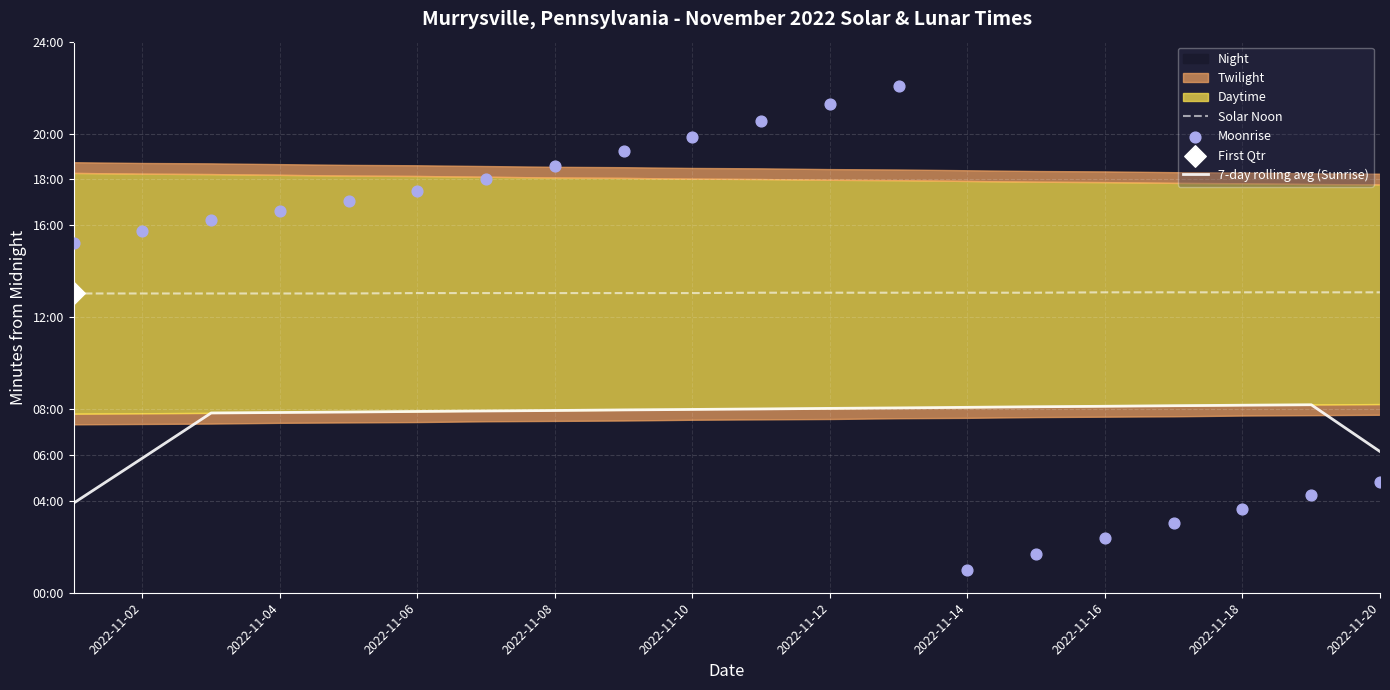

What is the total value across all series at 2022-11-02?

2079.8